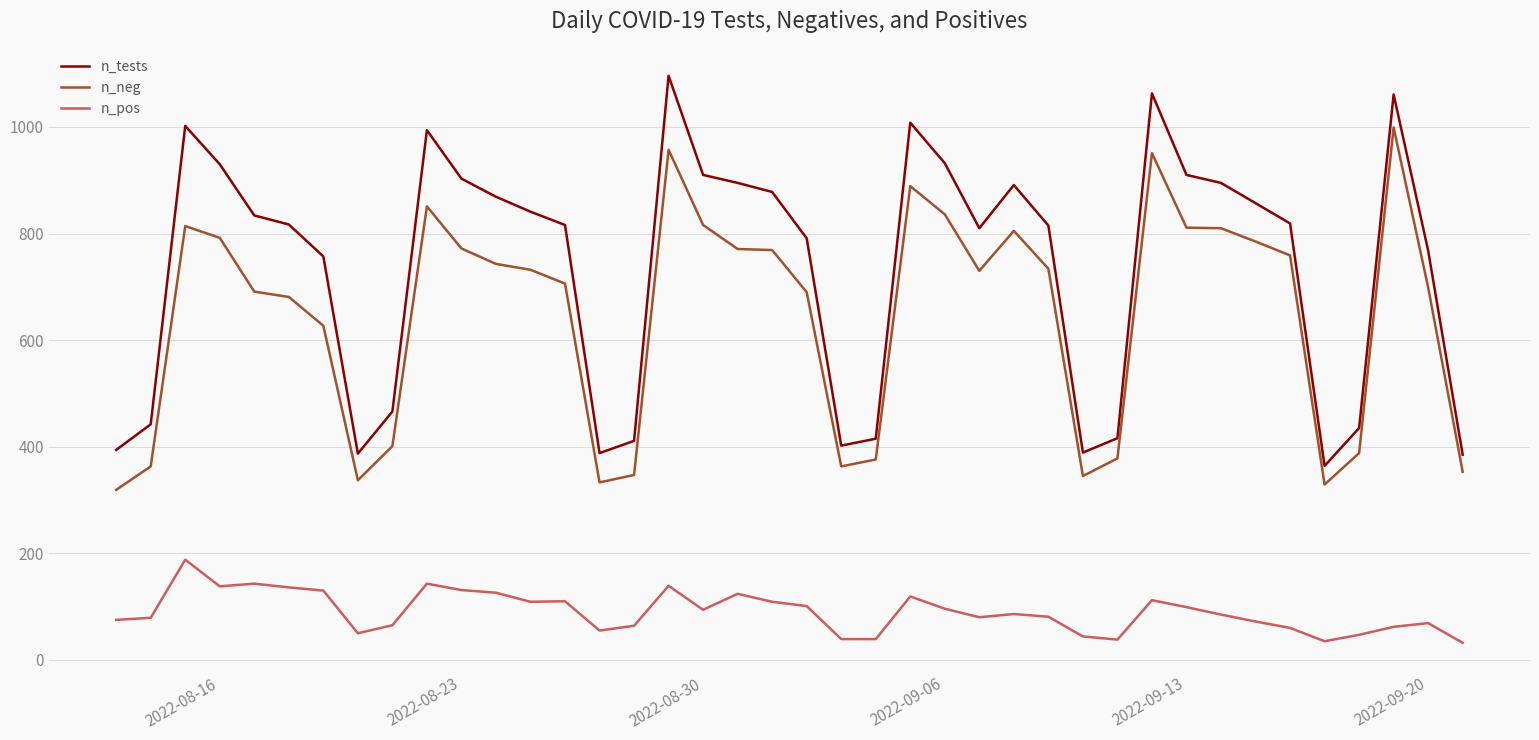

What is the minimum value for n_pos?

32